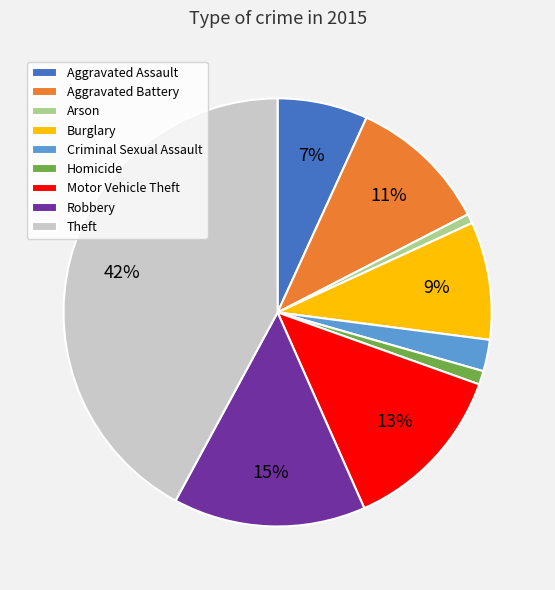

Does Motor Vehicle Theft account for over 50% of the chart?

No